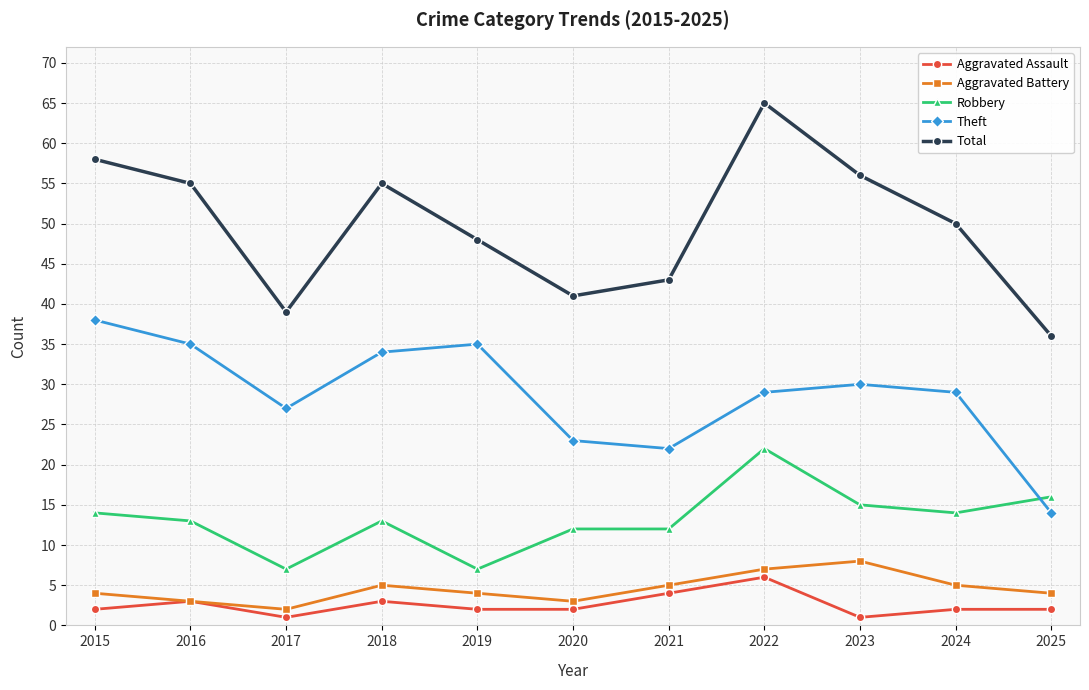

Where is the first local minimum for Robbery?

2017